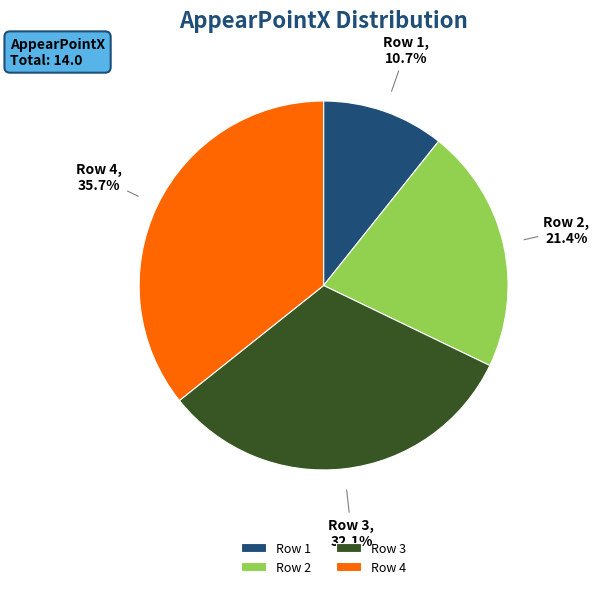

Does any single category account for the majority?

No